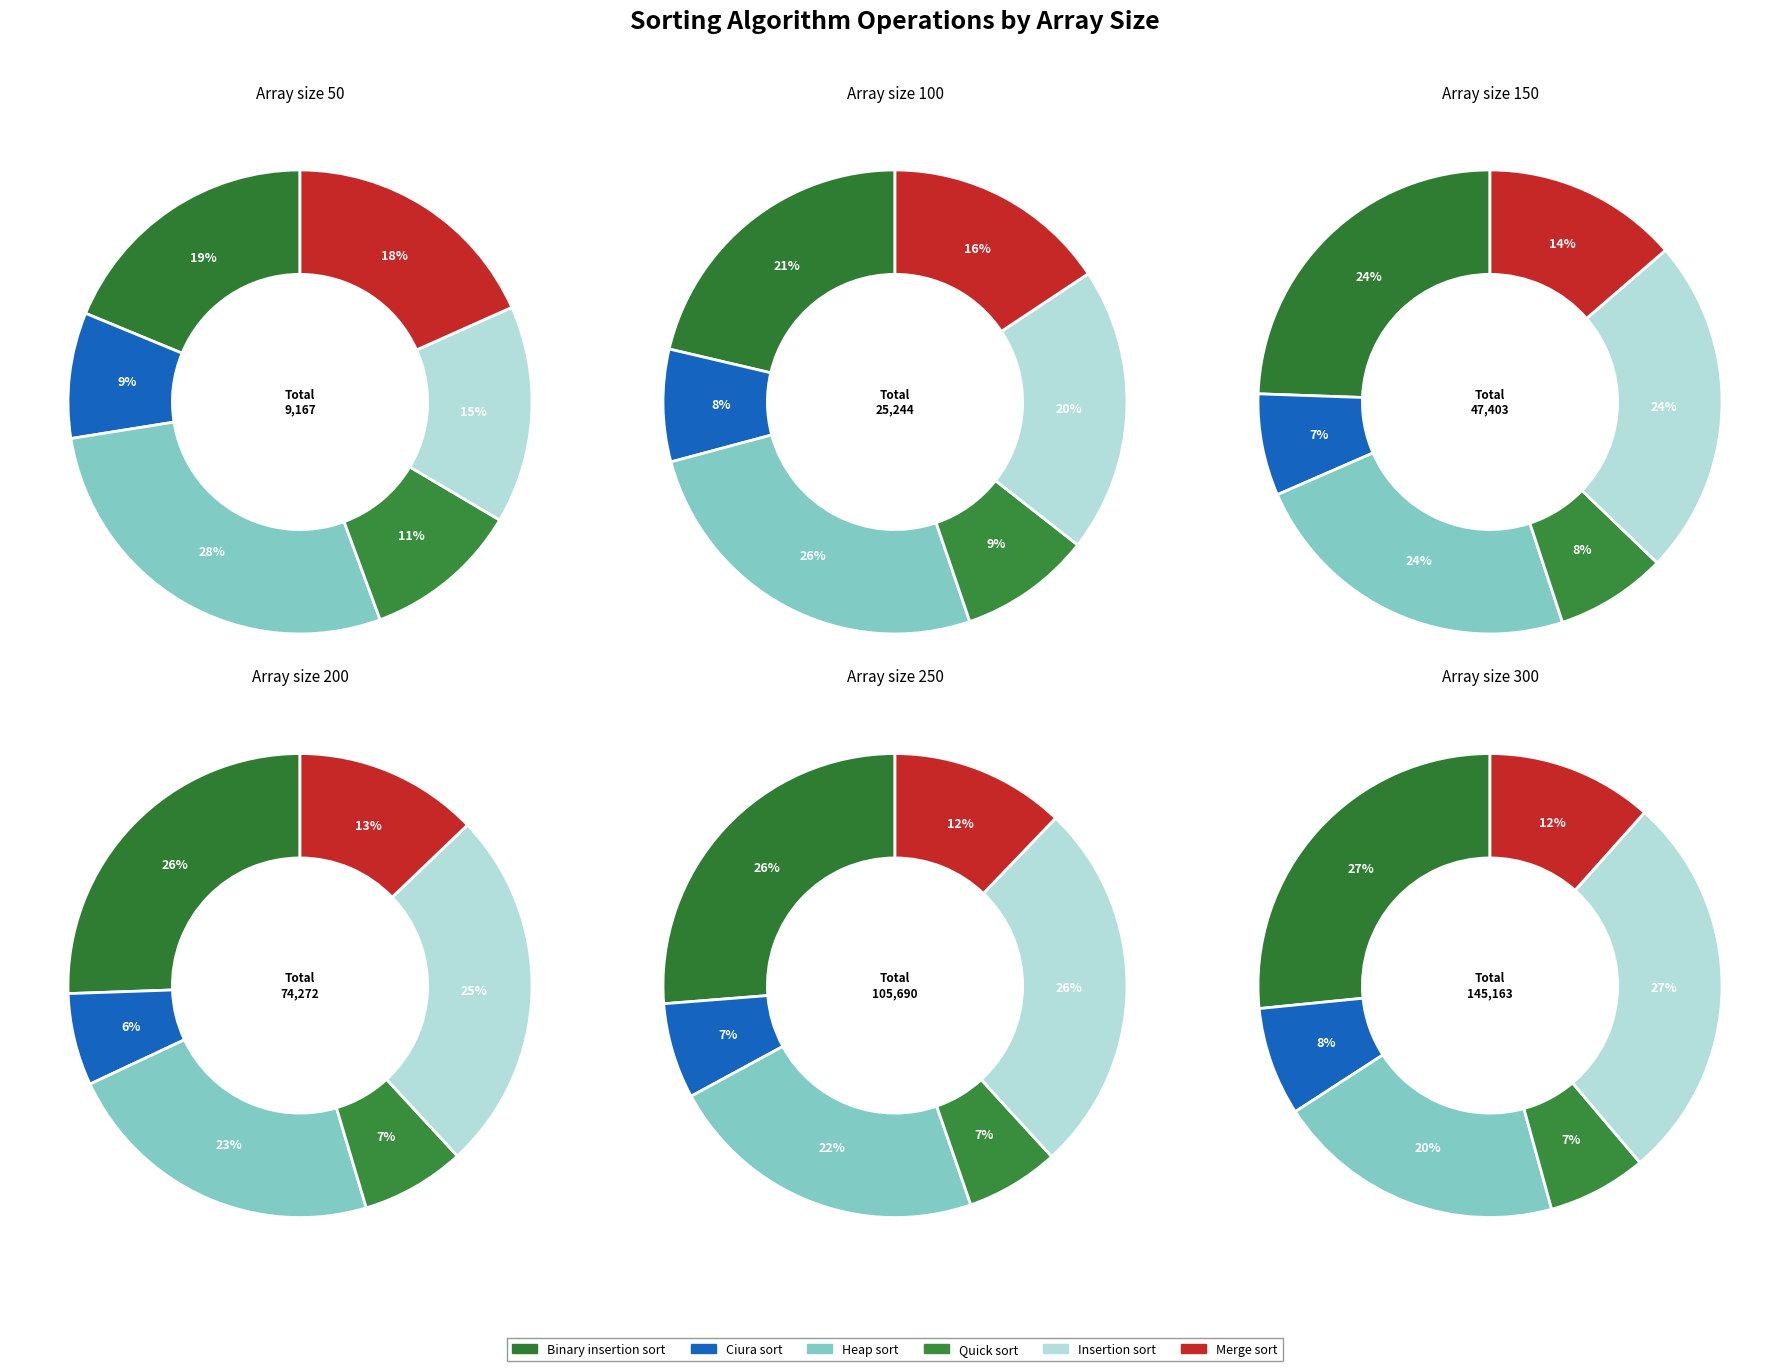

To the nearest percent, what is the difference between the 50 and 150 slice percentages?

9%